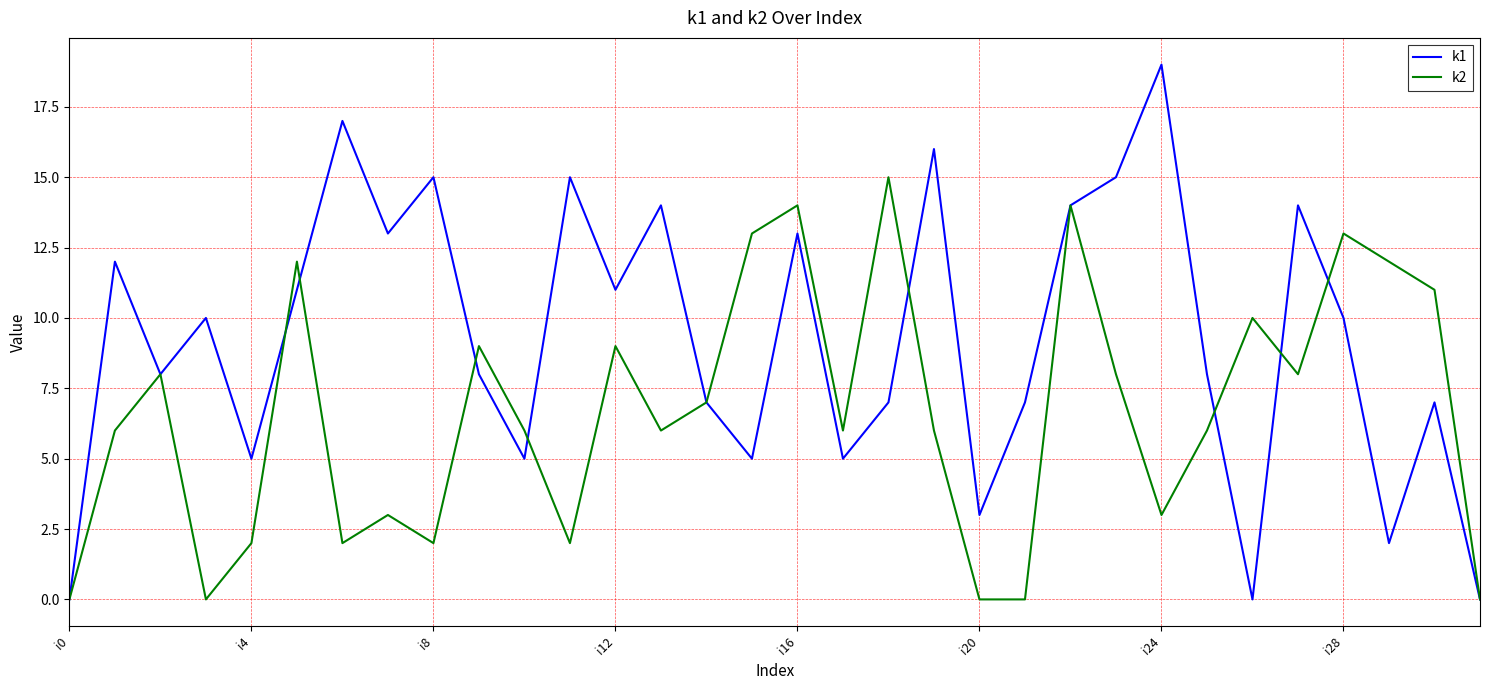

List the series in order of their overall mean, highest first.

k1, k2